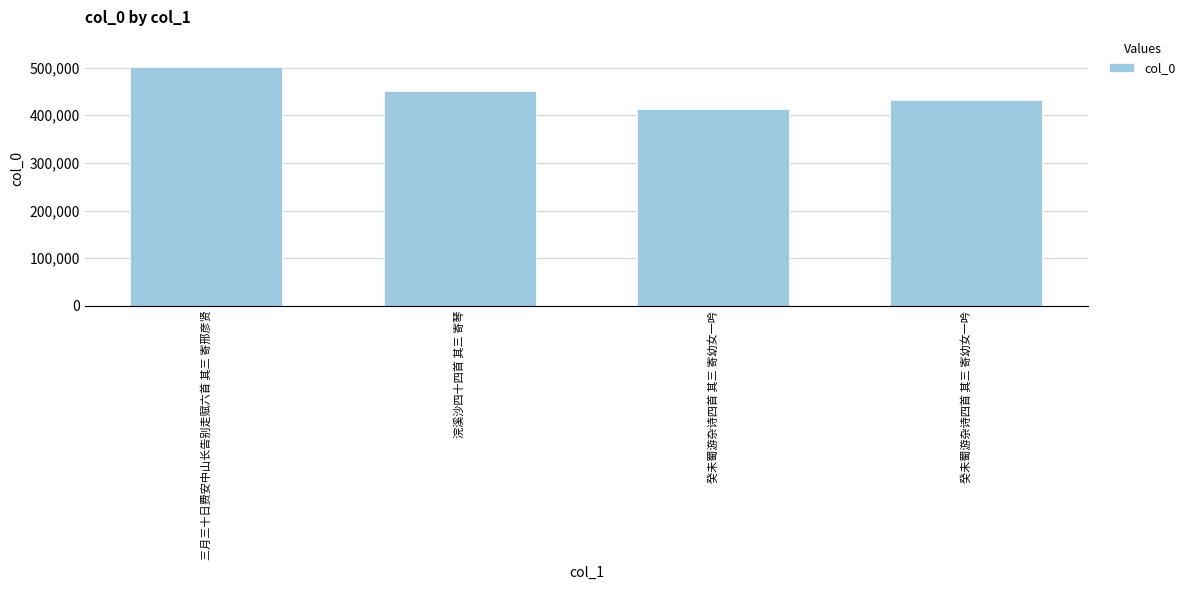

True or false: the data shows 660399 at 癸未蜀游杂诗四首 其三 寄幼女一吟.

False